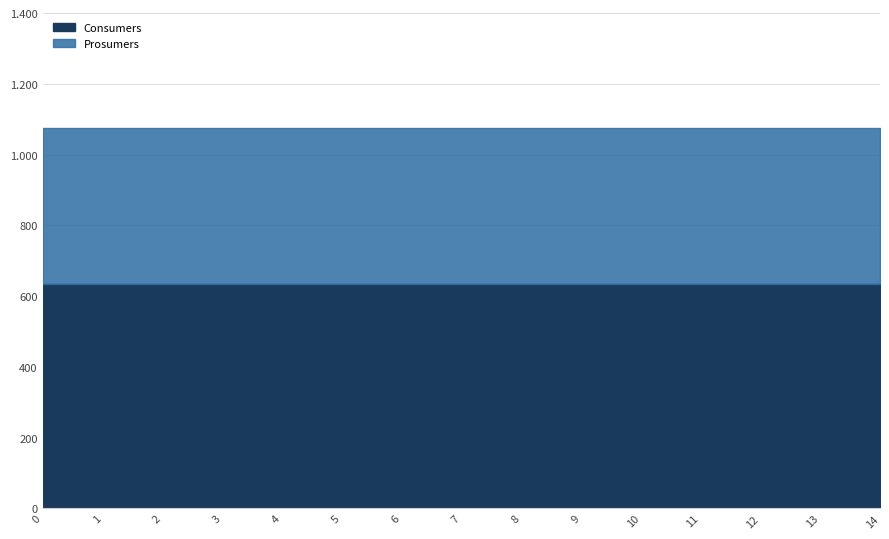

The value of Prosumers at 13 is 440. True or false?

True